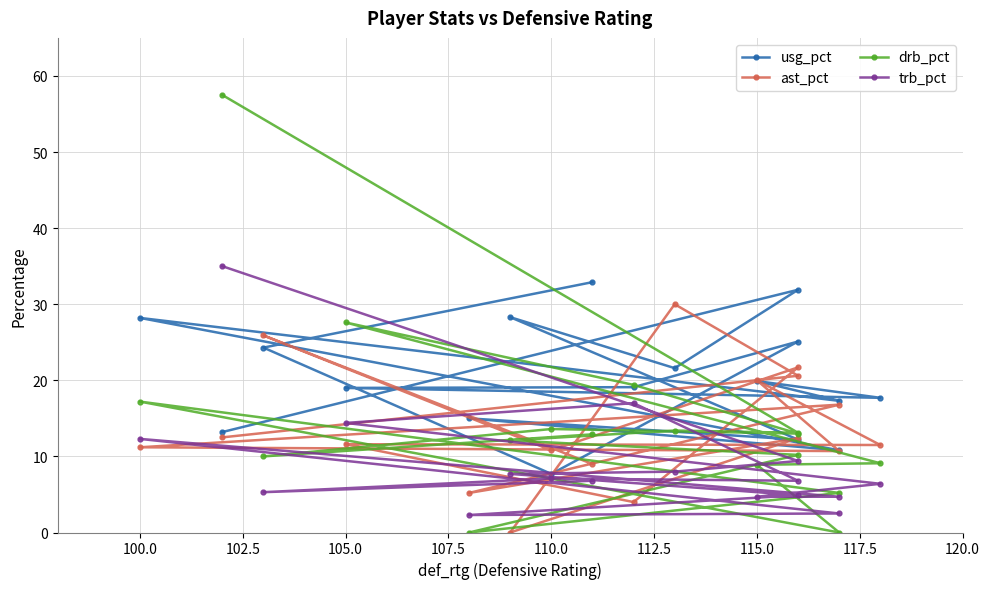

At how many categories does at least one series exceed 38?

1